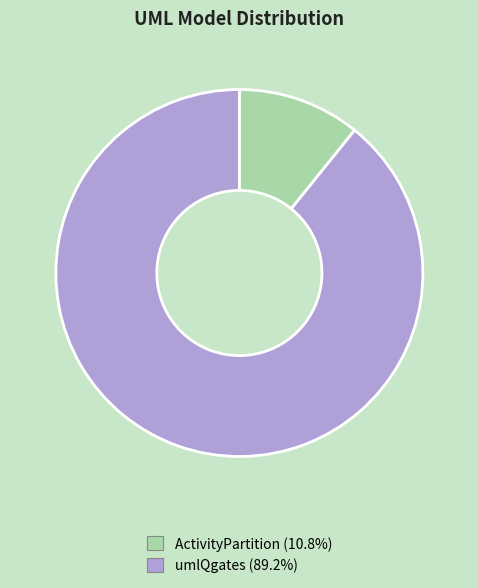

Count the number of slices in the pie.

2